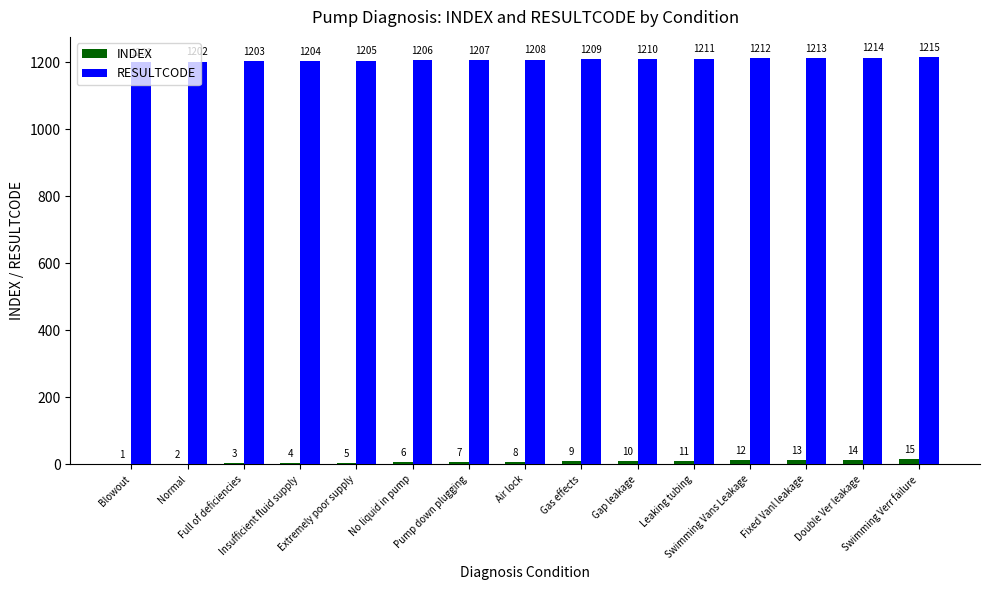

Which series has the largest total across all categories?

RESULTCODE